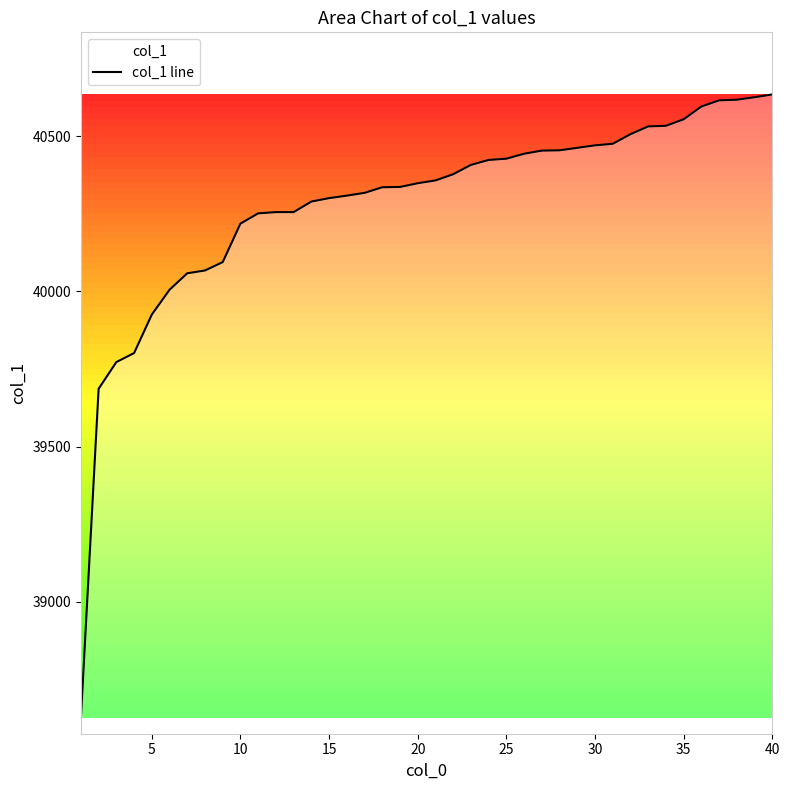

What is the difference between the maximum and minimum values?

2009